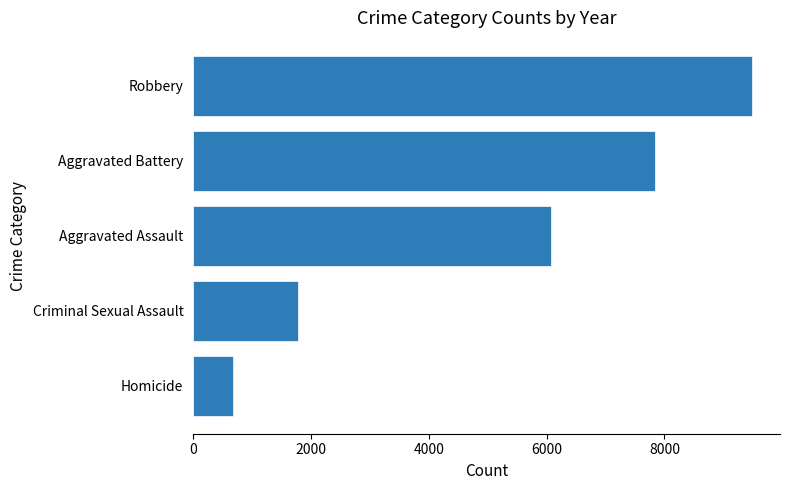

What is the approximate value at Aggravated Assault?

6075.4